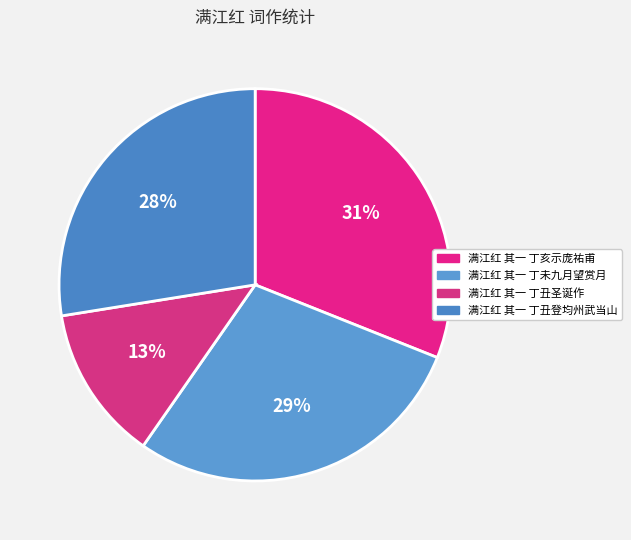

What percentage is the 满江红 其一 丁亥示庞祐甫 slice, to the nearest percent?

31%